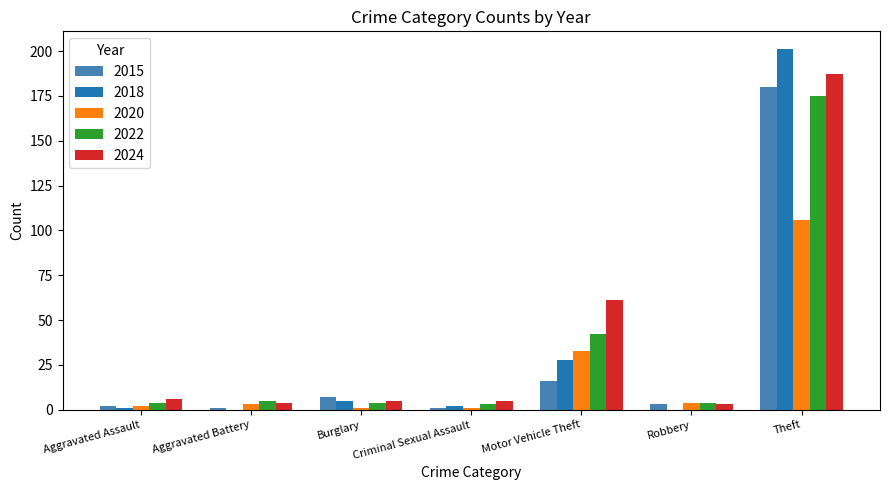

What is the sum of all 2018 values?

237